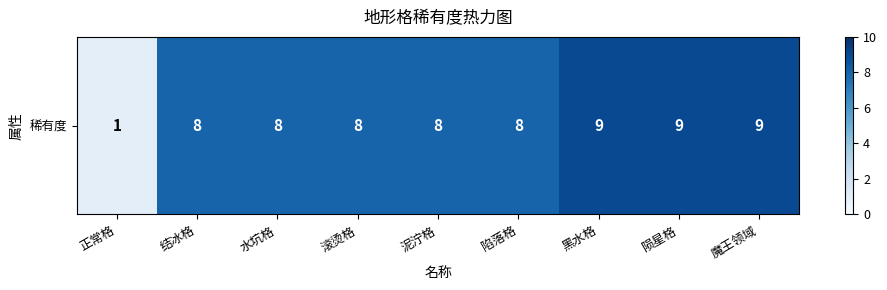

What is the ratio of the value at 陷落格 to the value at 魔王领域?

0.9